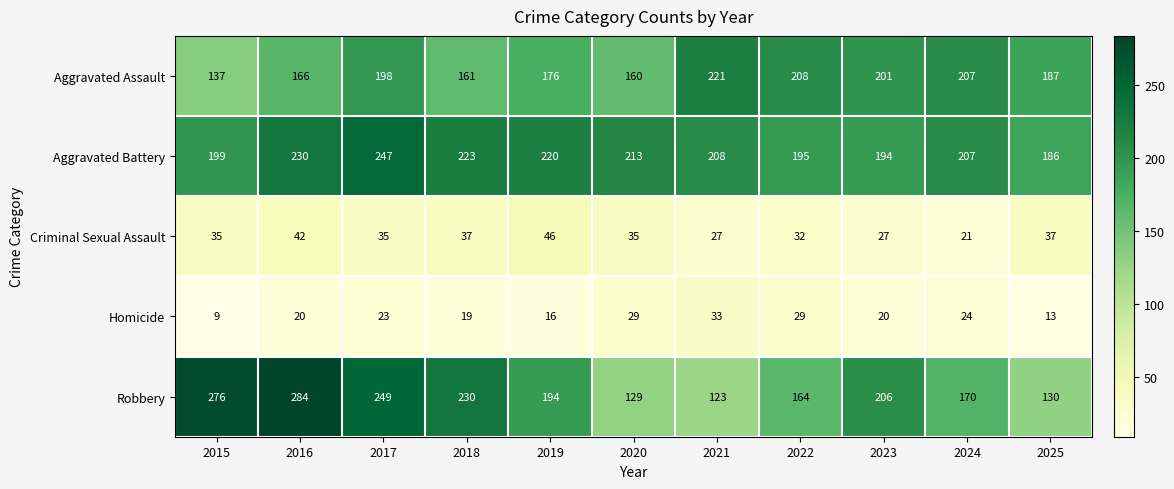

Which category has the highest value across all series?

2016